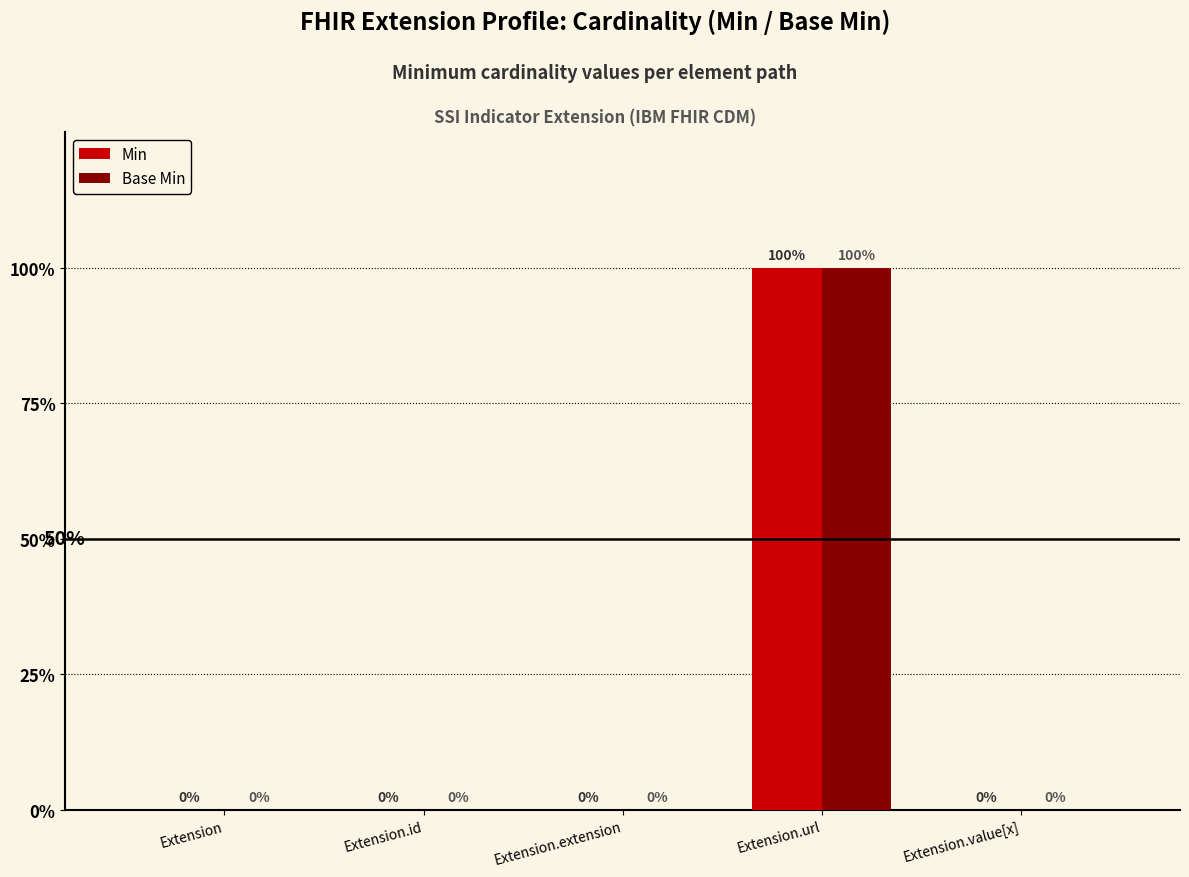

Between Extension.url and Extension.value[x], which is larger?

Extension.url